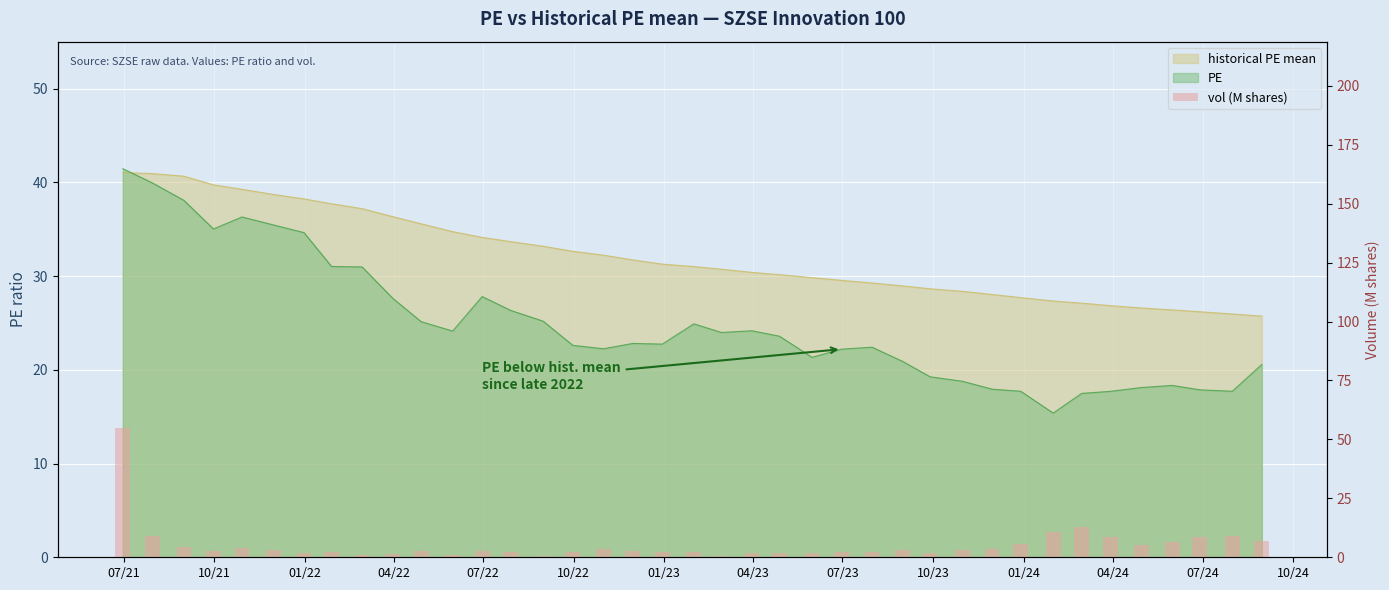

True or false: the data shows 6.7 at 07/22.

False